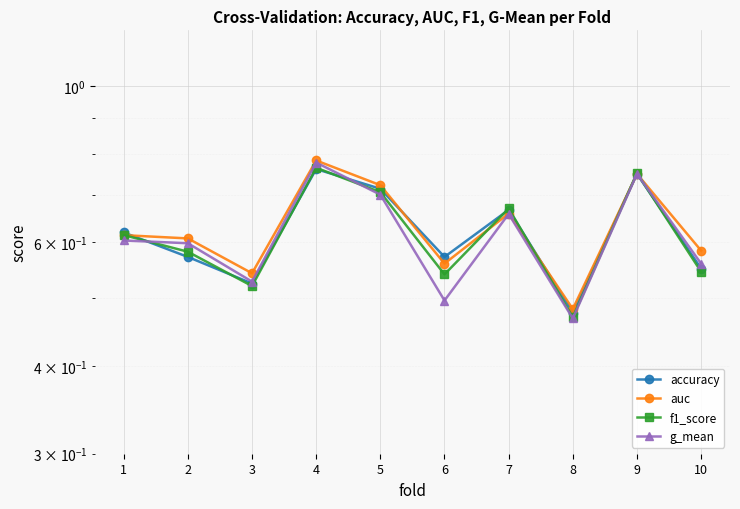

Which series has the widest spread of values?

g_mean